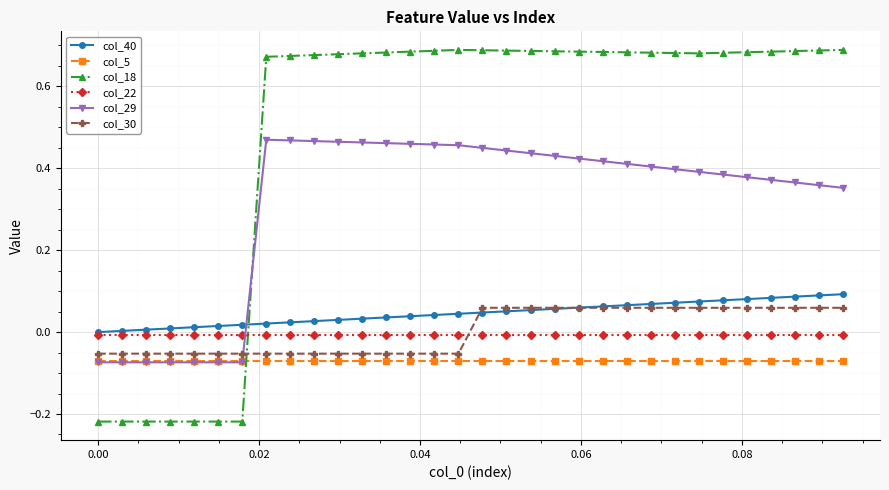

Which series ends up on top after the final intersection of col_22 and col_18?

col_18